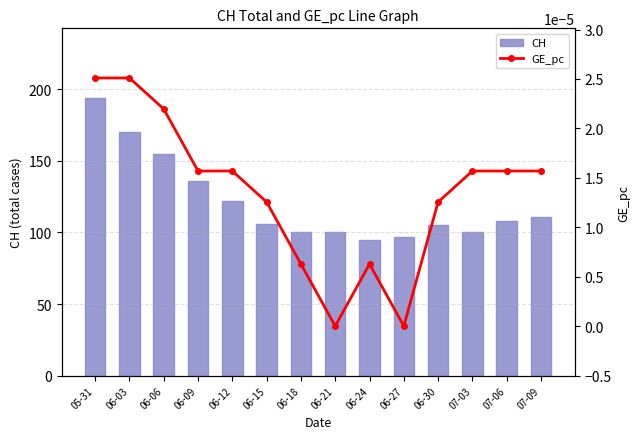

At which category is the sum across all series the highest?

05-31